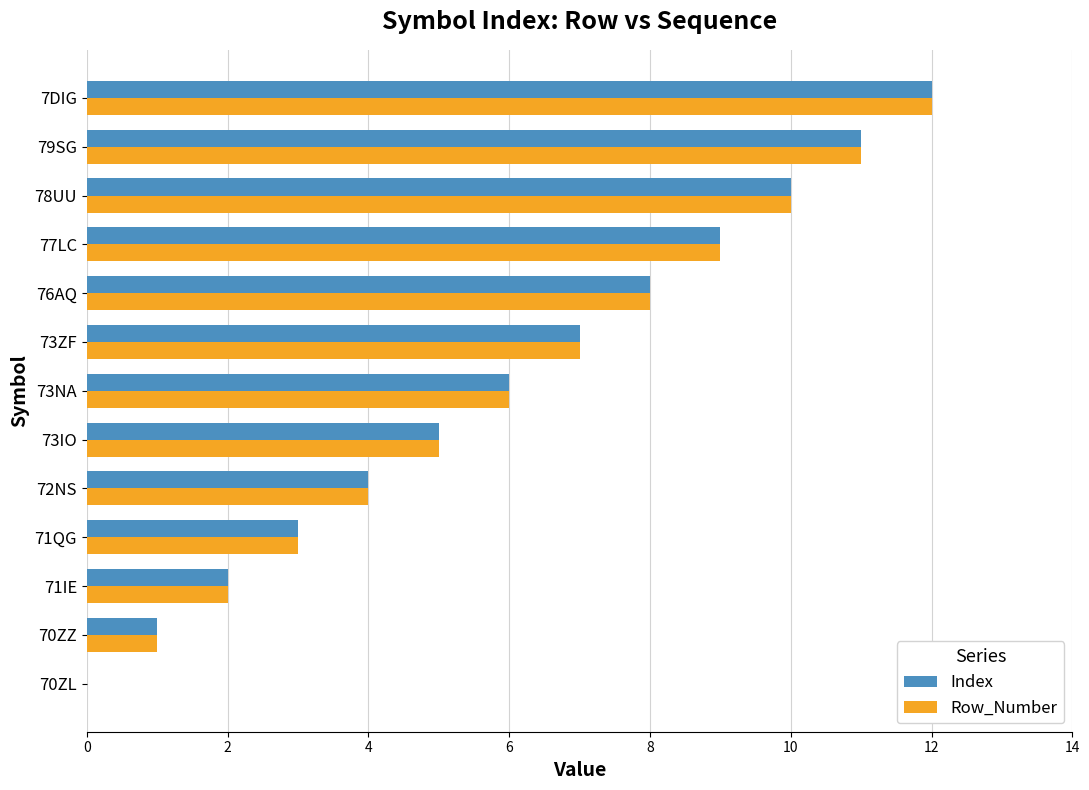

What is the maximum value for Row_Number?

12